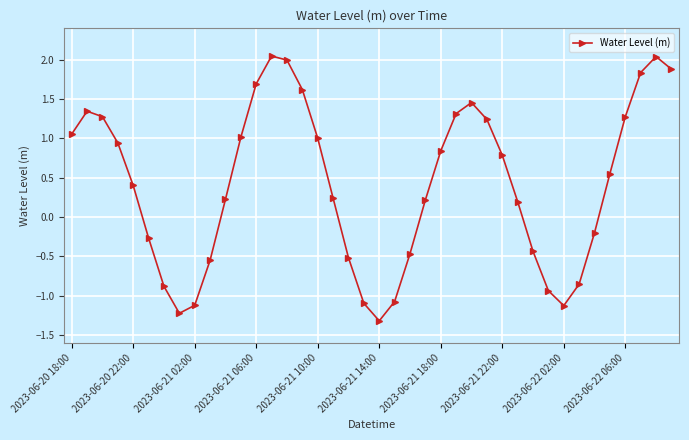

What is the minimum value shown in the chart?

-1.3